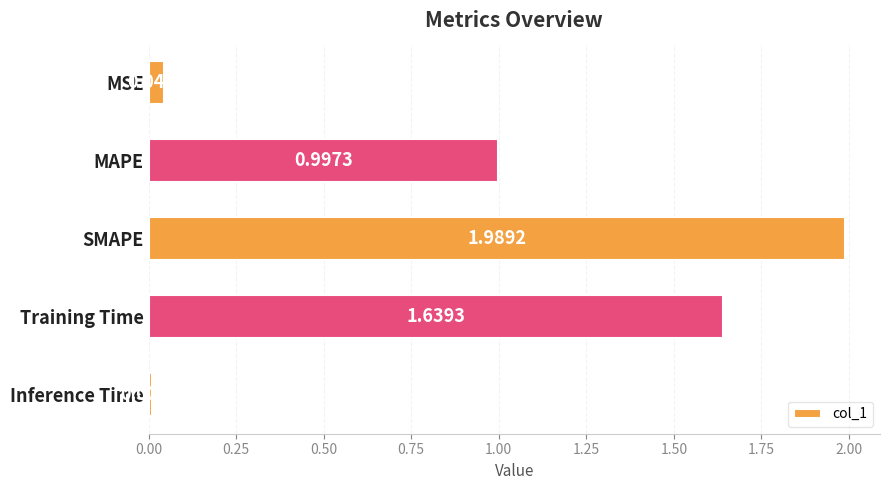

List the labels in order of value, largest first.

SMAPE, Training Time, MAPE, MSE, Inference Time